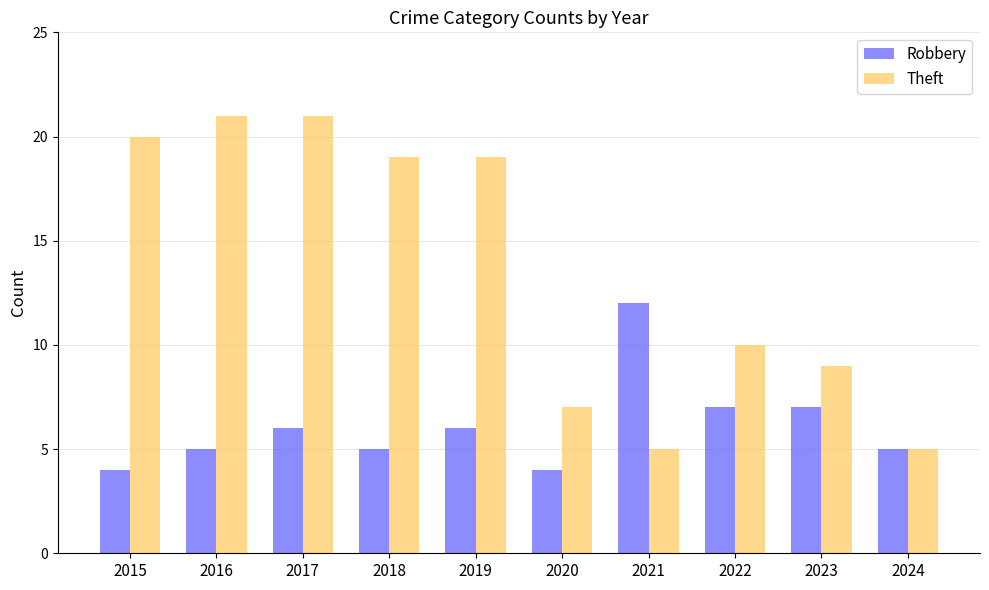

Count the number of data series in this chart.

2